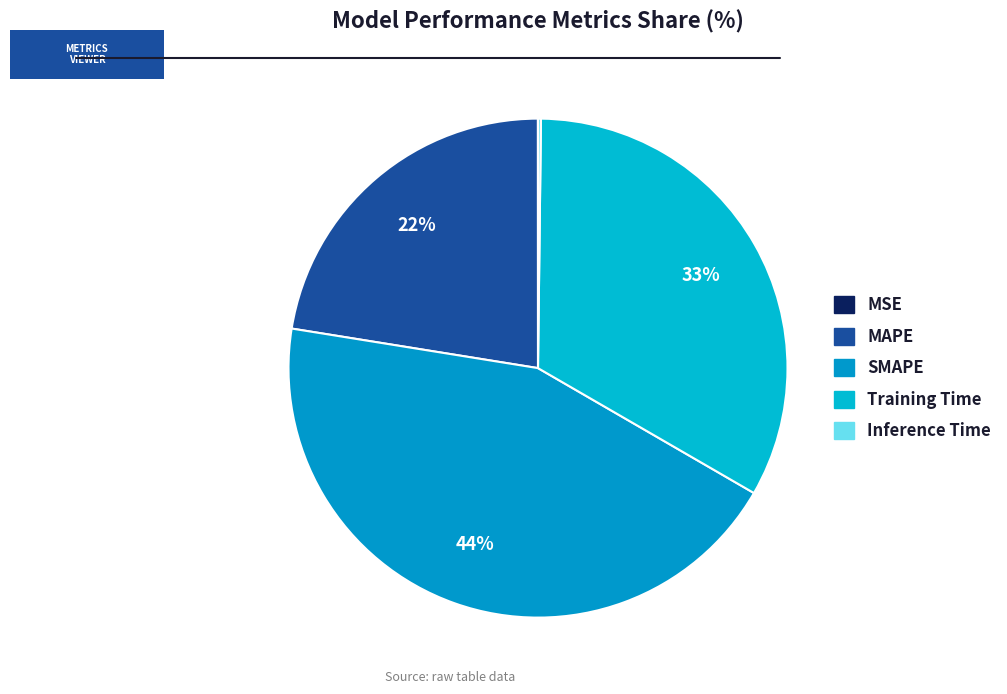

To the nearest percent, what is the average slice percentage?

20%